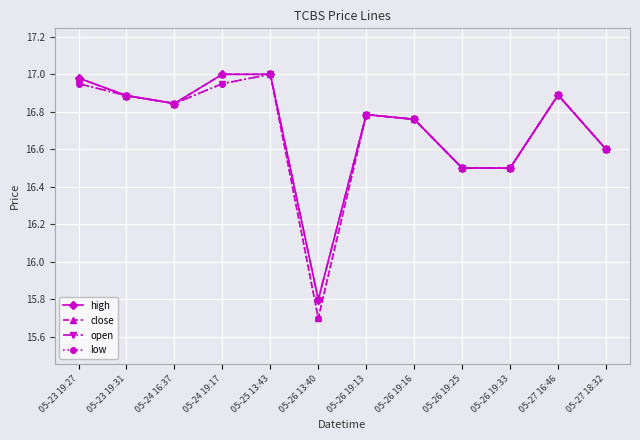

What is the difference between the second highest and second lowest values in the close series?

0.5